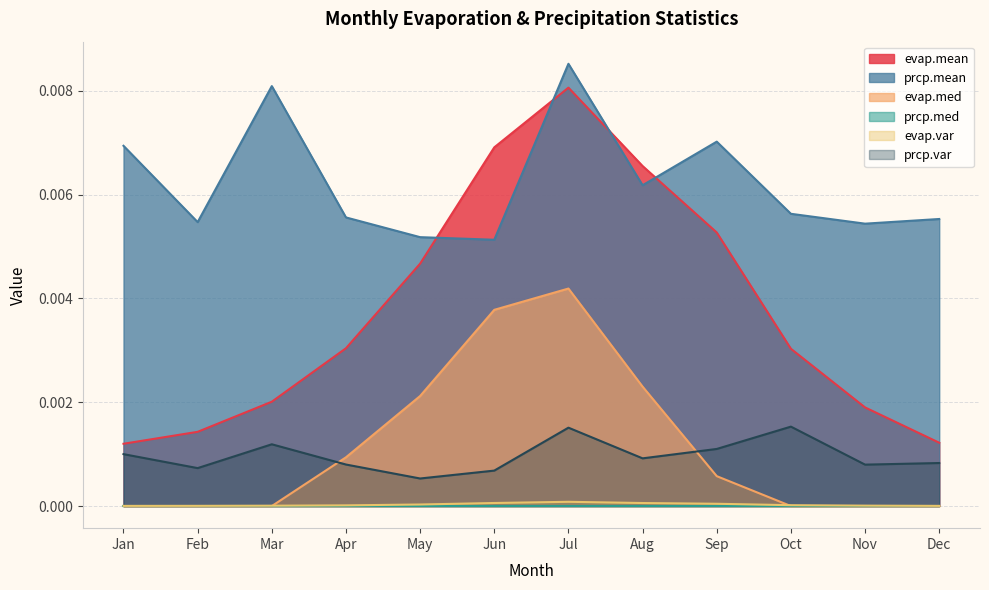

Which series has the widest spread of values?

evap.mean